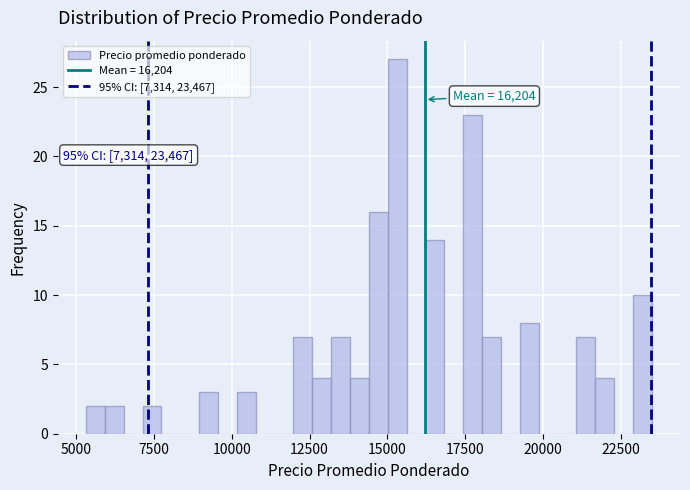

Around what value on the x-axis is the tallest bar? Give the approximate position of its centre, as read against the axis.

15500